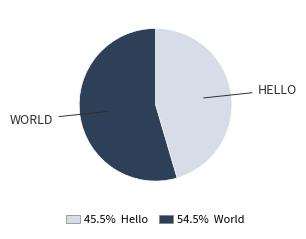

Is there a majority slice in this chart?

Yes